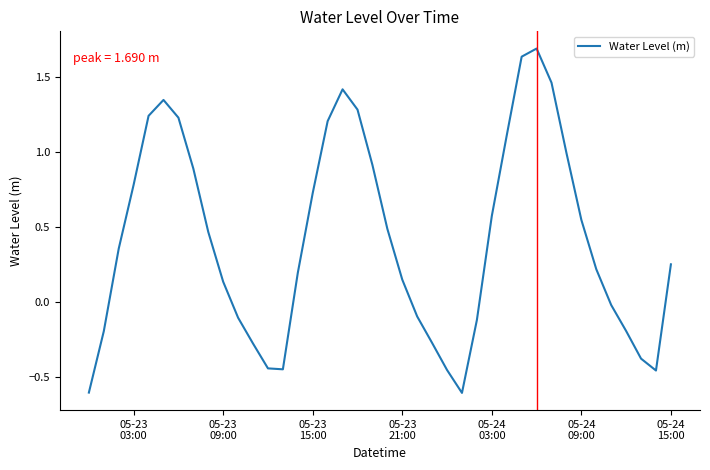

What is the difference between the maximum and minimum values?

2.3